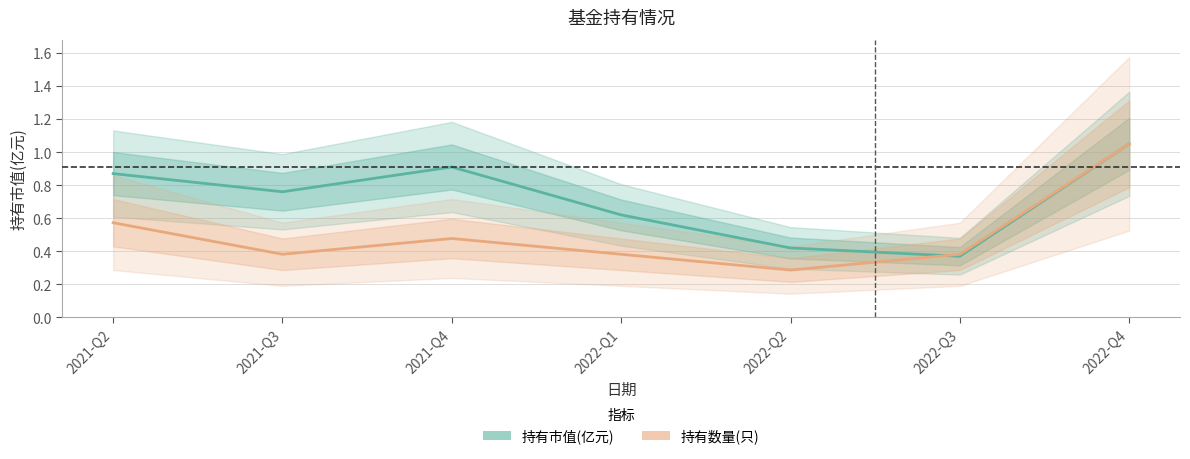

How many interior local valleys does the 持有市值(亿元) series have?

2